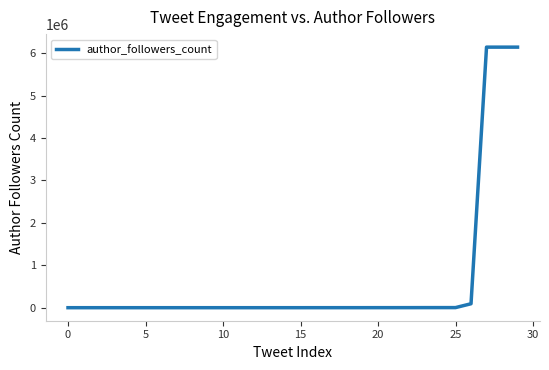

What is the greatest value displayed?

6144116